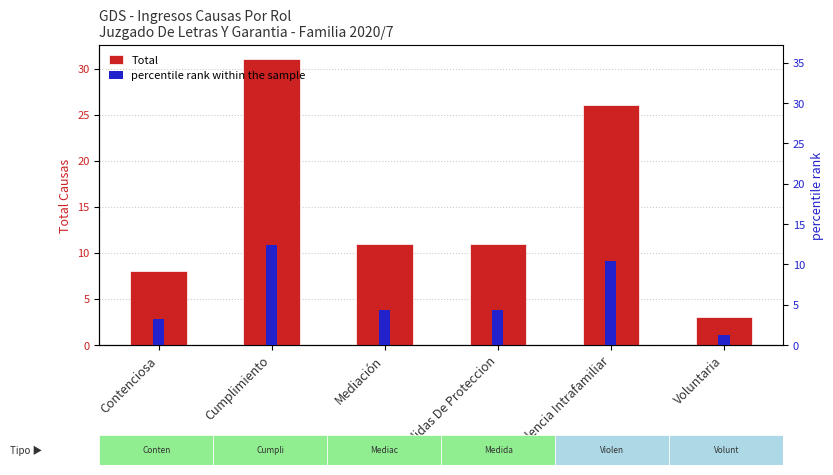

At which label does Total reach its peak?

Cumplimiento